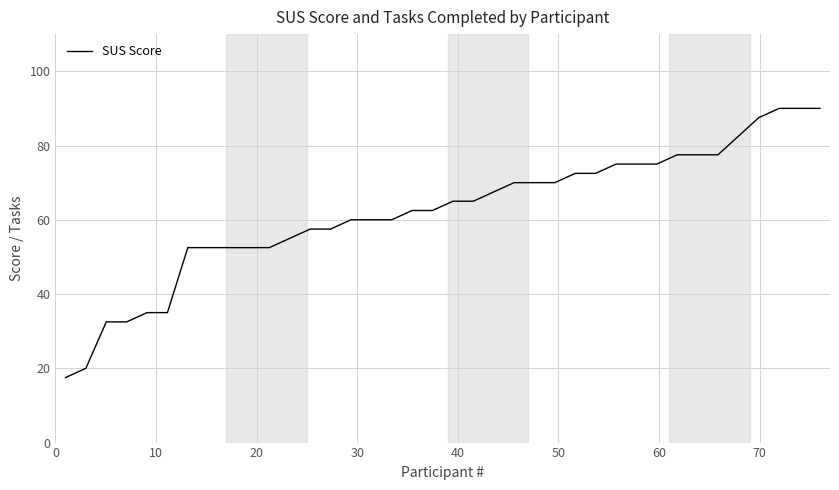

How many lines are shown in the chart?

1